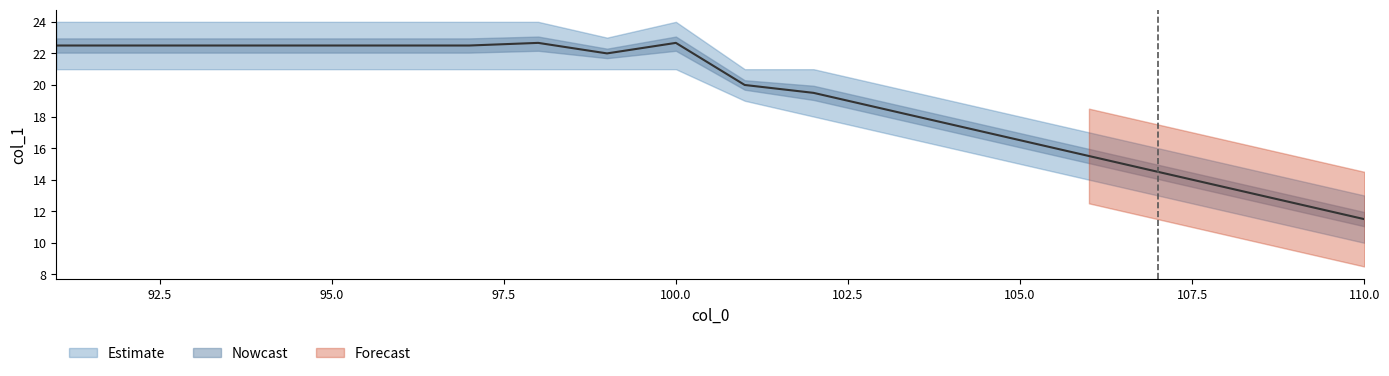

At 105, list the series in order from smallest to largest.

min_col1, mid_col1, max_col1